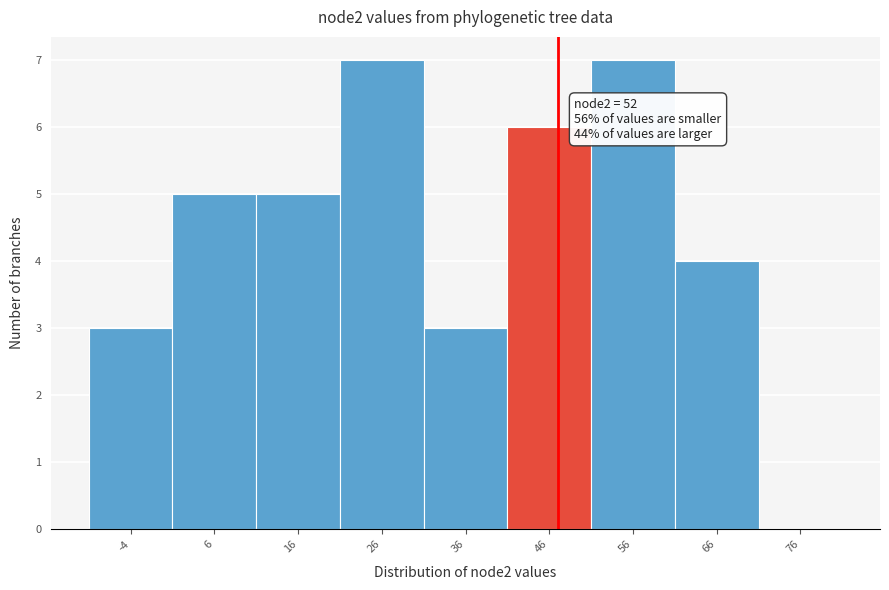

What is the maximum value shown in the chart?

7